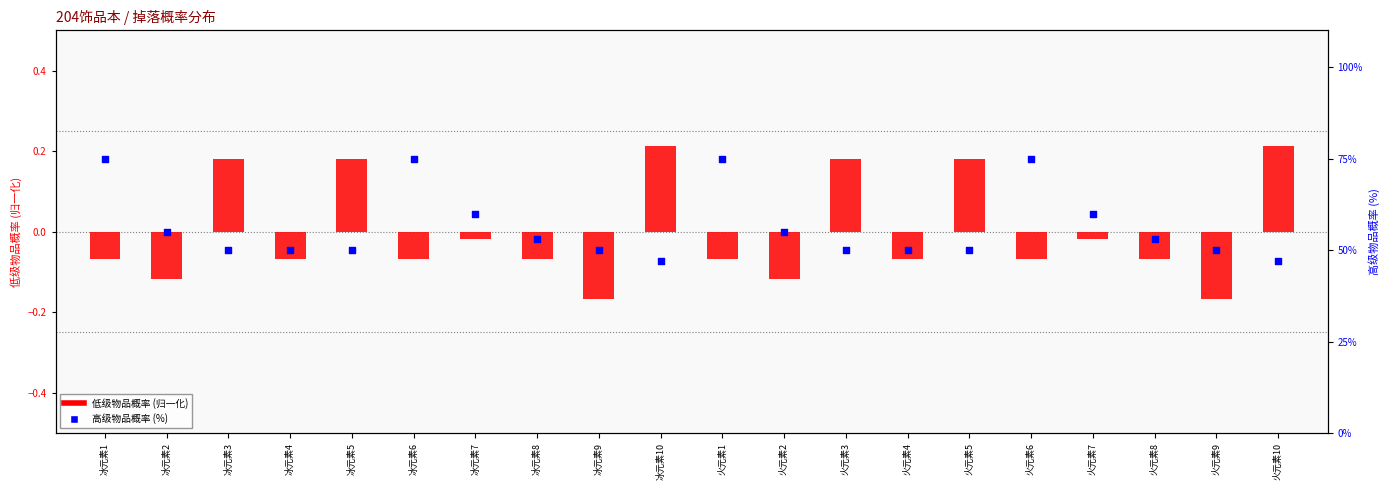

At which category is the sum across all series the highest?

冰元素1